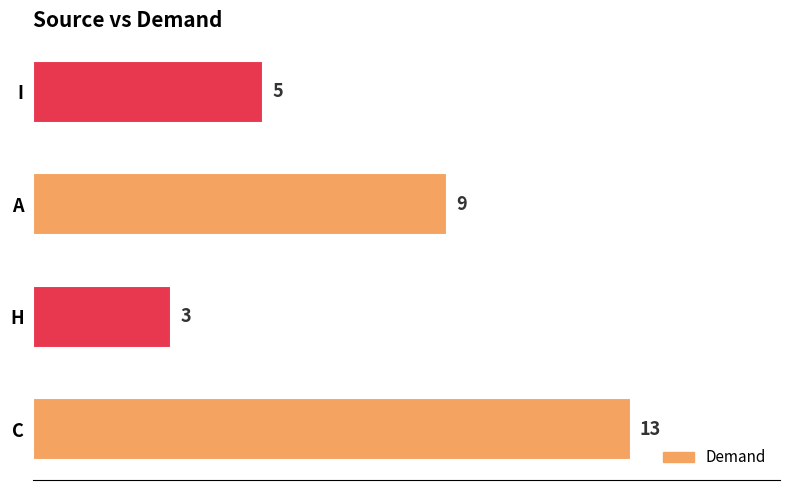

Does the chart contain any negative values?

No